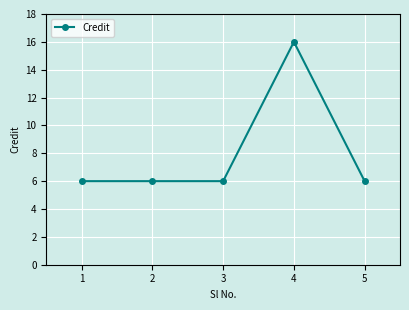

Reading left to right, transcribe all the data shown in this chart.

6	6	6	16	6